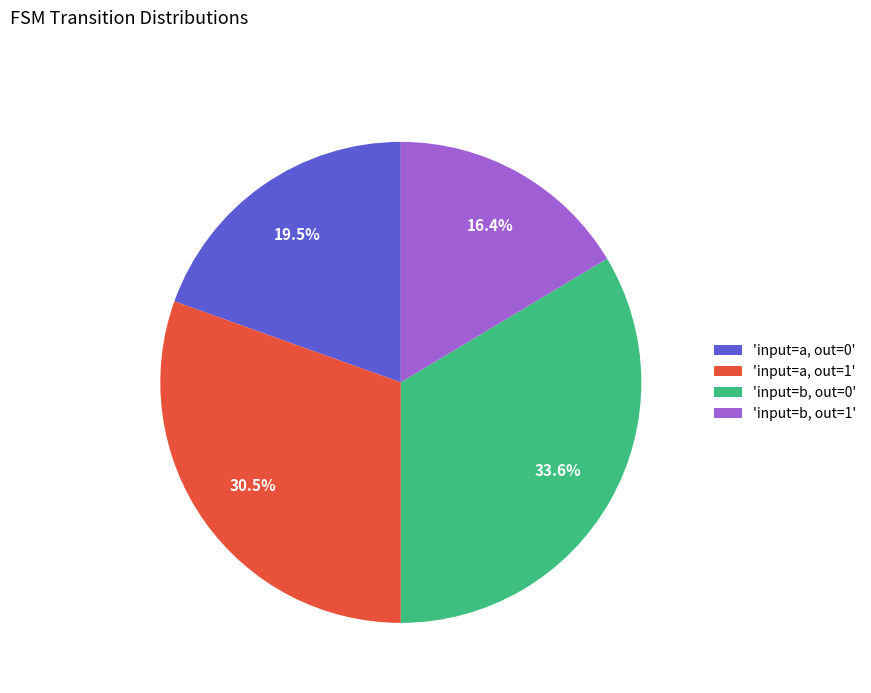

Approximately how many times larger is the value at 'input=b, out=0' compared to 'input=a, out=0'?

1.7